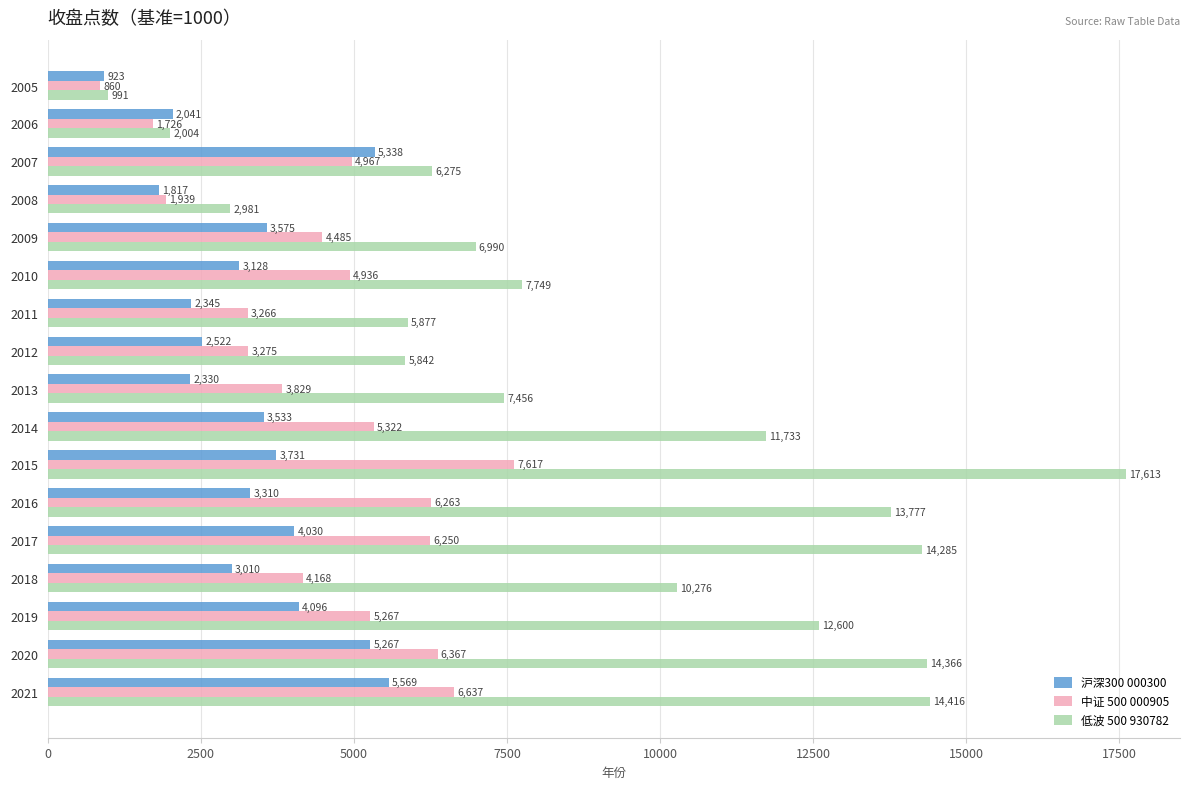

Is the value of 中证 500 000905 at 2007 greater than the value of 沪深300 000300 at 2005?

Yes